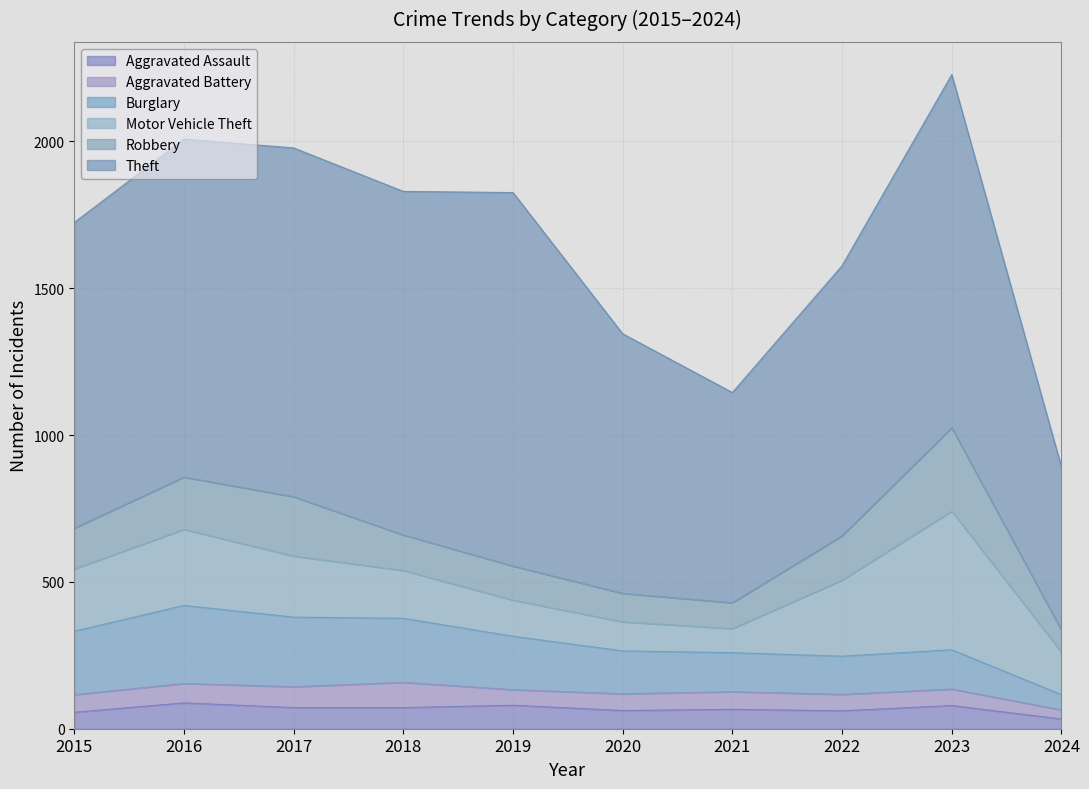

What is the difference between the maximum and minimum values in the Aggravated Assault series?

55